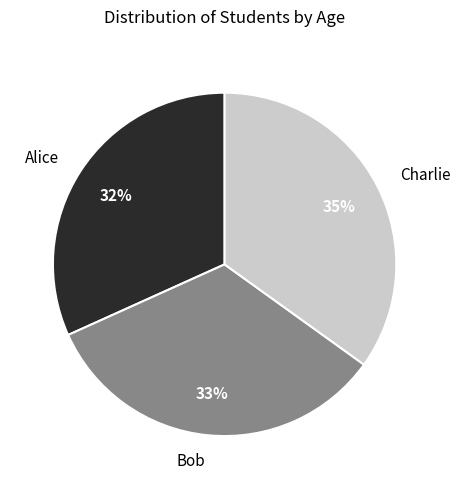

Do Bob and Charlie together represent more than half of the pie?

Yes